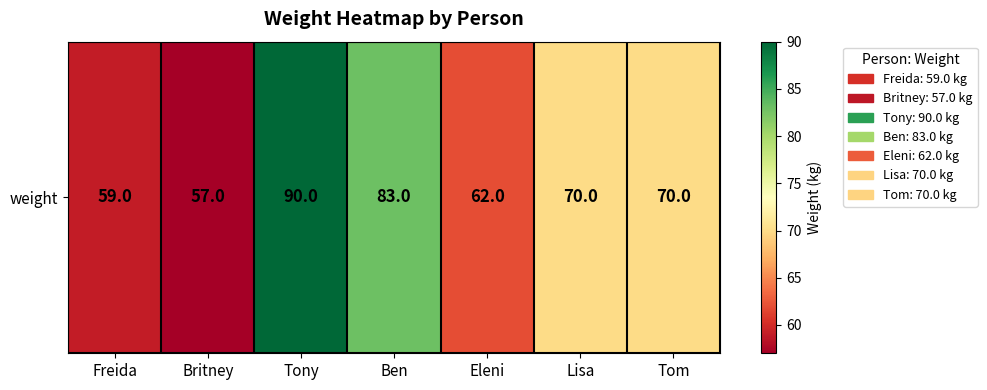

How many data points are less than 70?

3